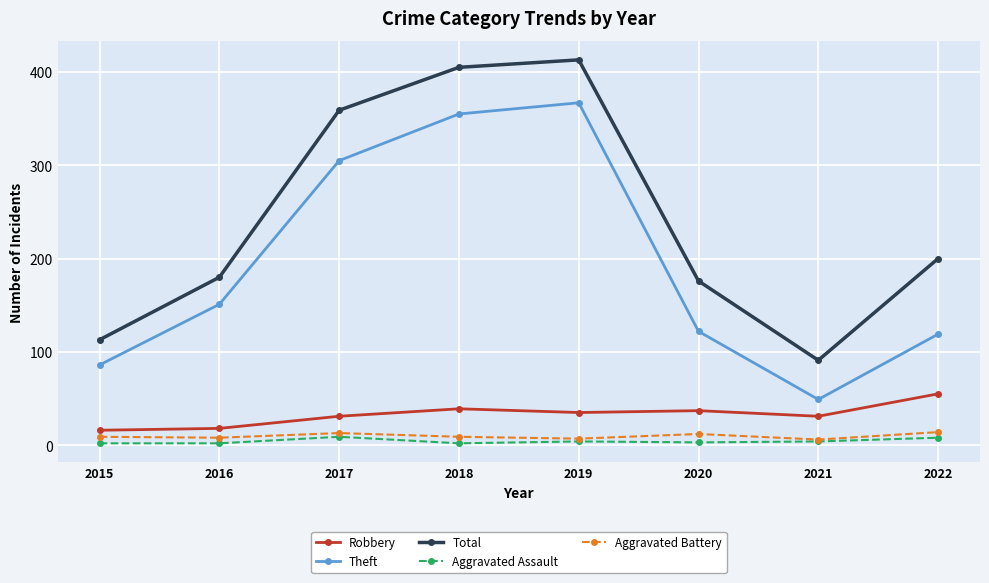

Rank the series by their maximum value, from lowest to highest.

Aggravated Assault, Aggravated Battery, Robbery, Theft, Total